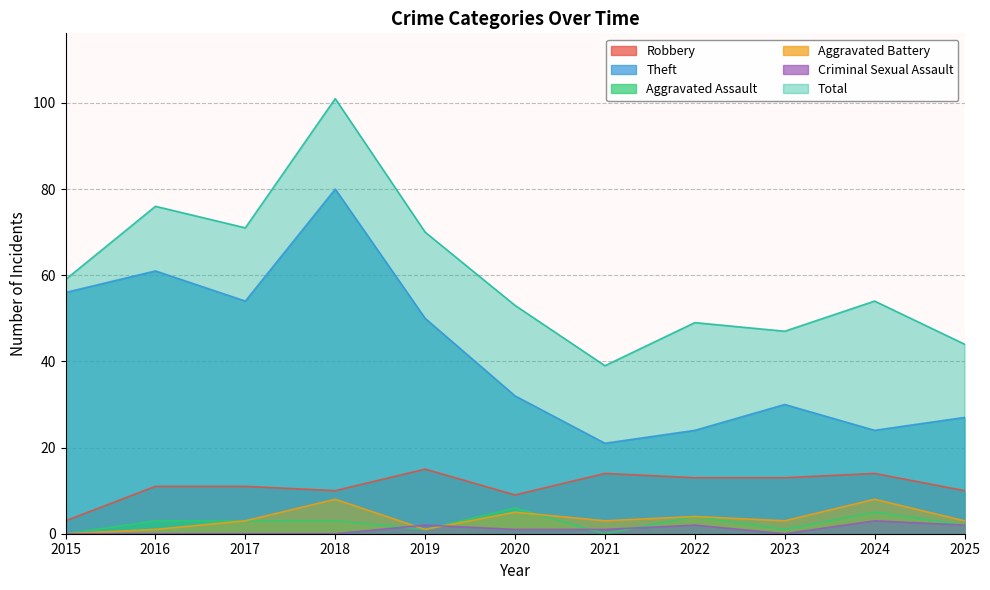

True or false: Aggravated Assault and Total intersect in this chart.

False